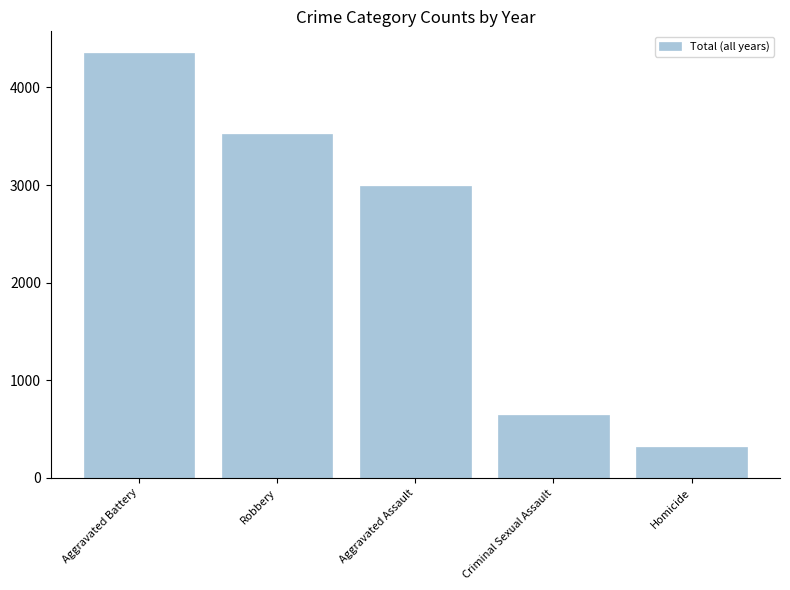

Rank the categories by value from lowest to highest.

Homicide, Criminal Sexual Assault, Aggravated Assault, Robbery, Aggravated Battery